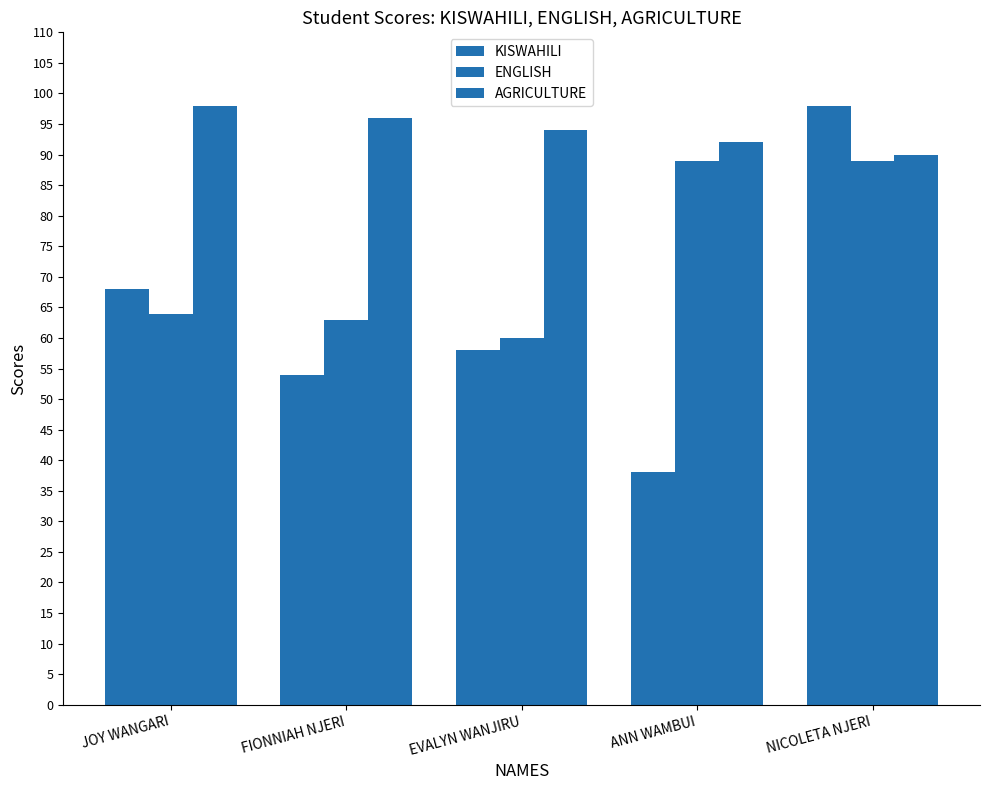

How many distinct data groups are displayed?

3